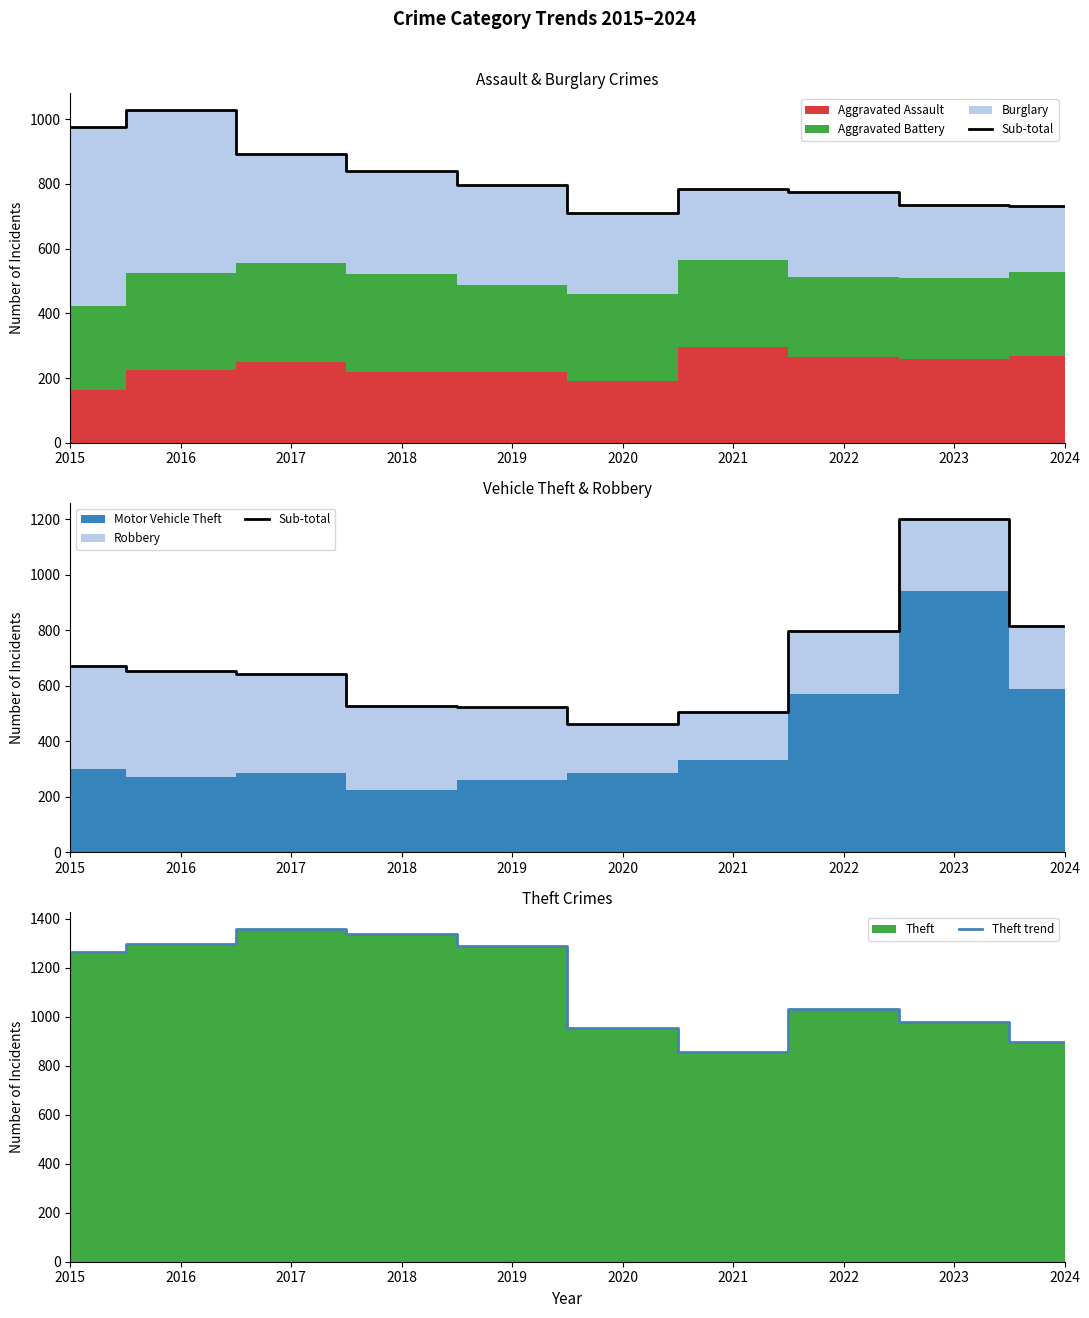

Is the value of Sub-total at 2020 greater than the value of Theft trend at 2022?

No